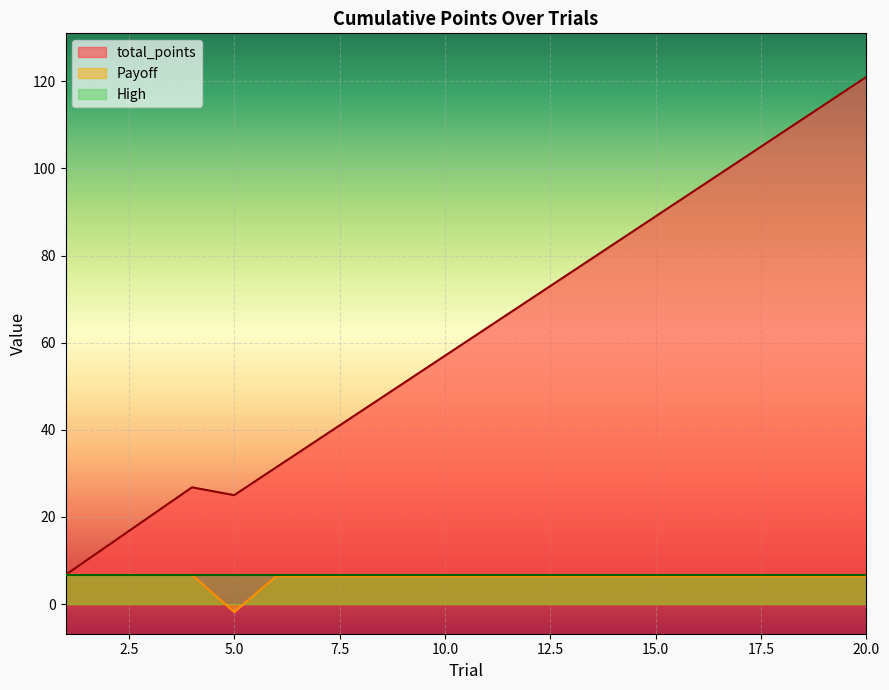

In total_points, how many points are lower than both neighbors (excluding endpoints)?

1